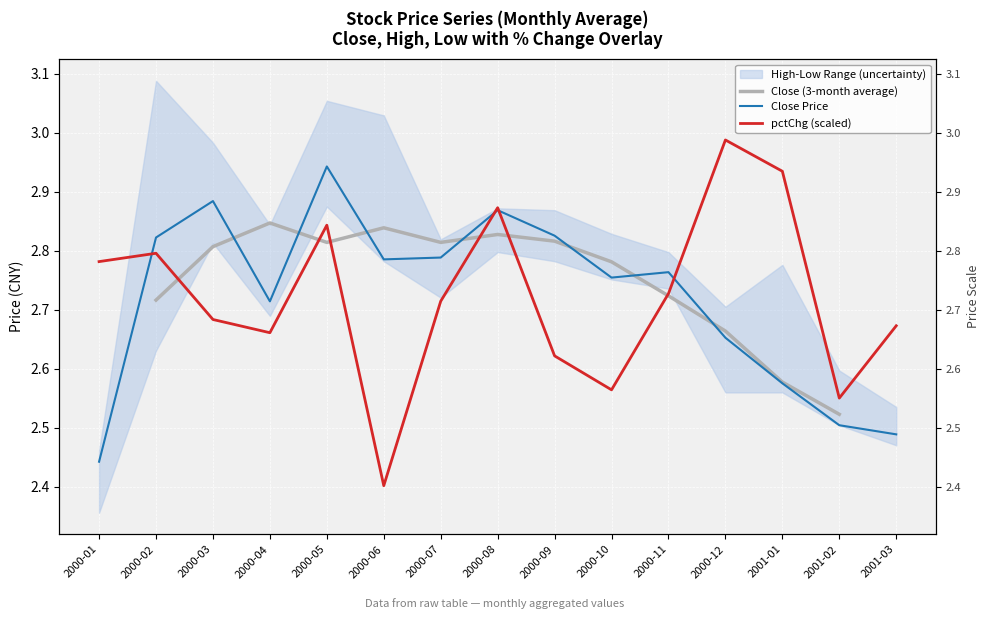

Which series has the largest total across all categories?

Close Price